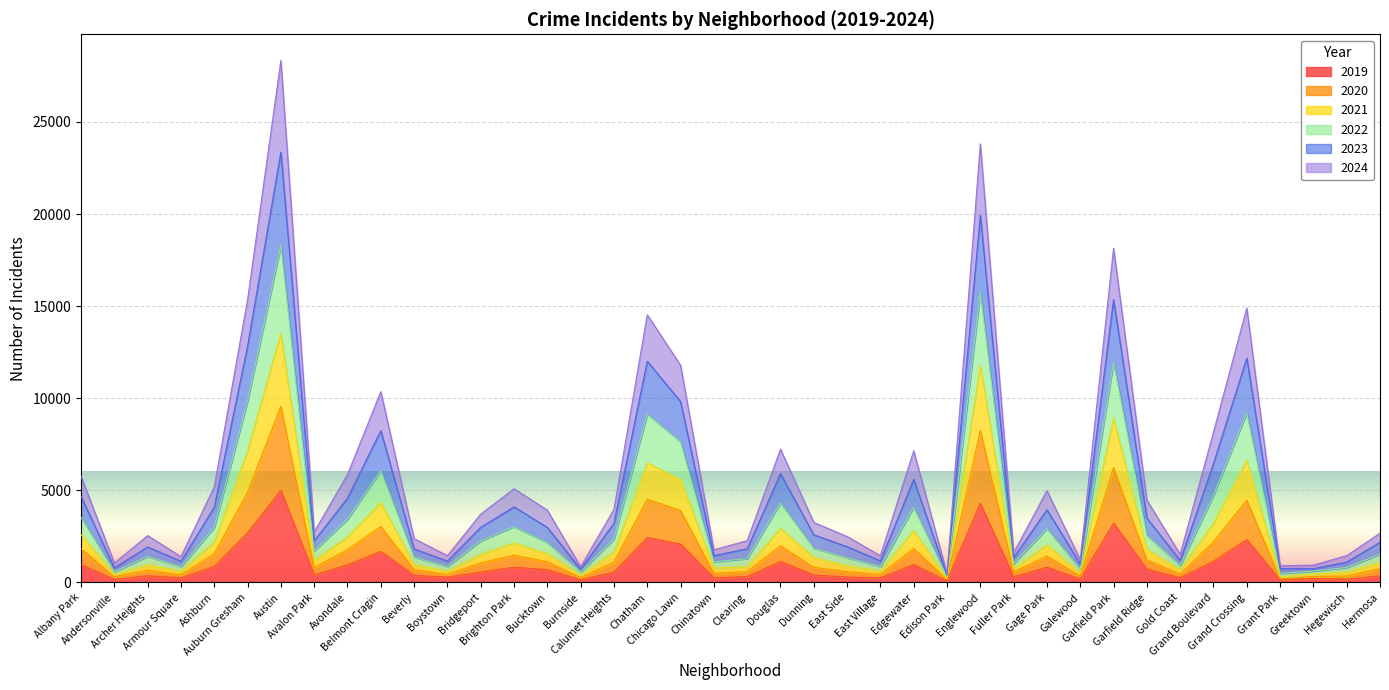

What is the label of the 20th point from the right?

Clearing